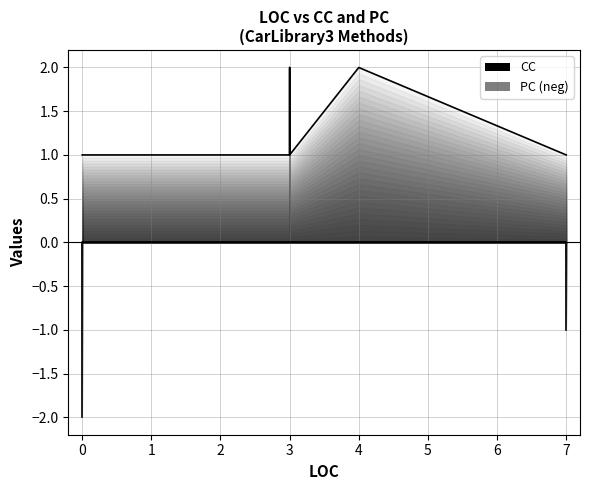

What is the sum of all PC values?

3